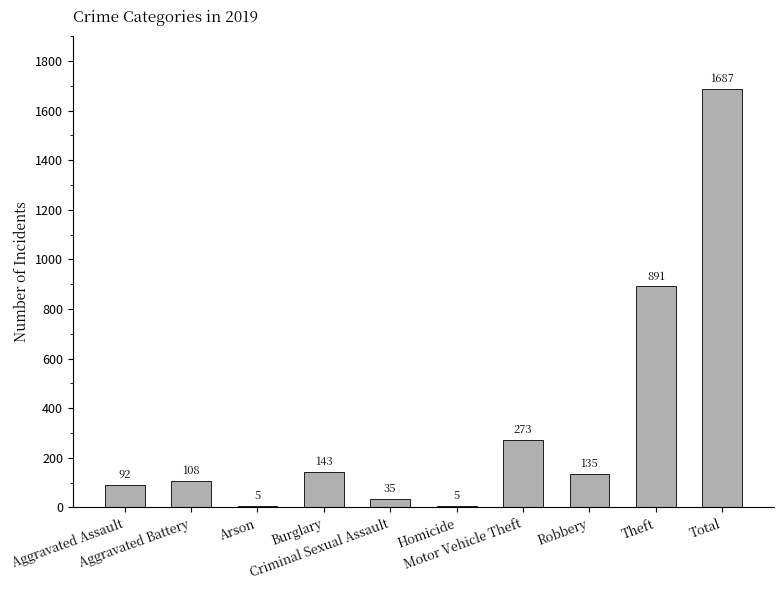

What is the maximum value shown in the chart?

1687